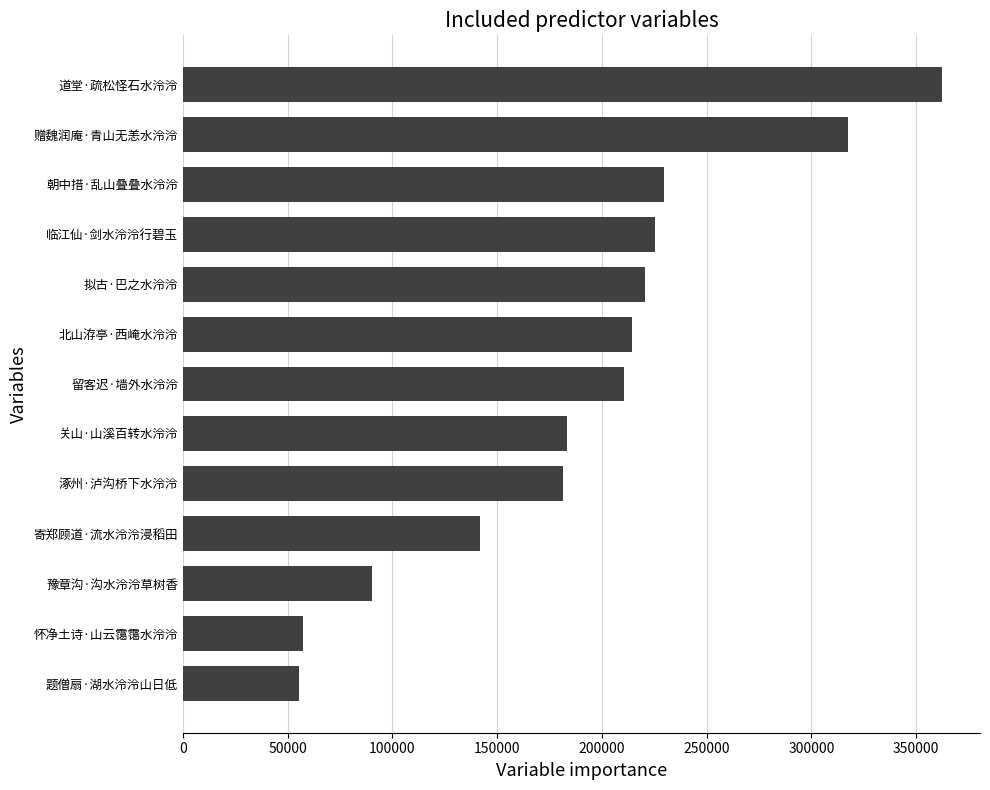

How many series are shown in this chart?

1